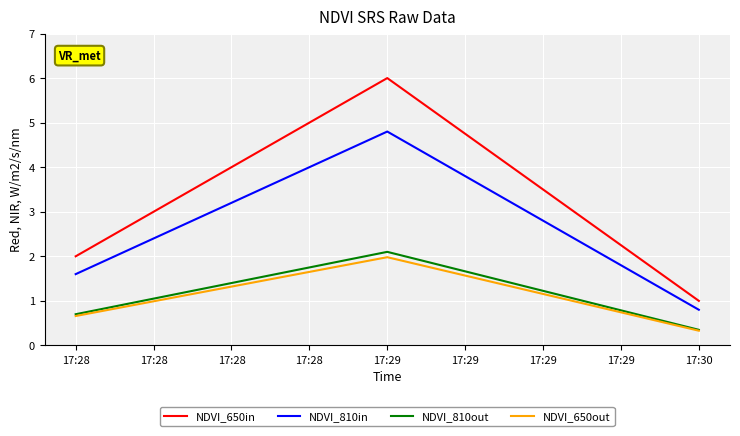

Where is NDVI_810in nearest to the value 2?

17:28